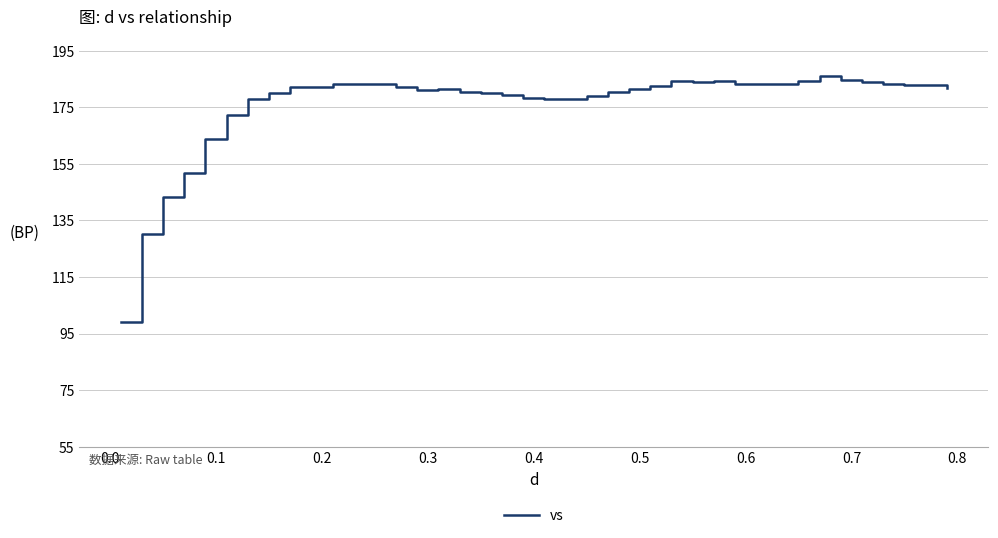

What is the difference between the maximum and minimum values?

86.9